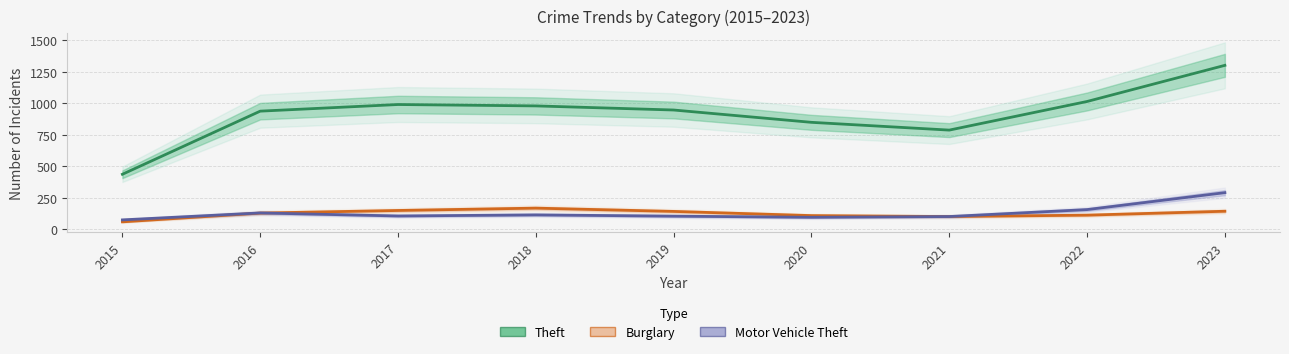

True or false: Theft and Motor Vehicle Theft intersect in this chart.

False